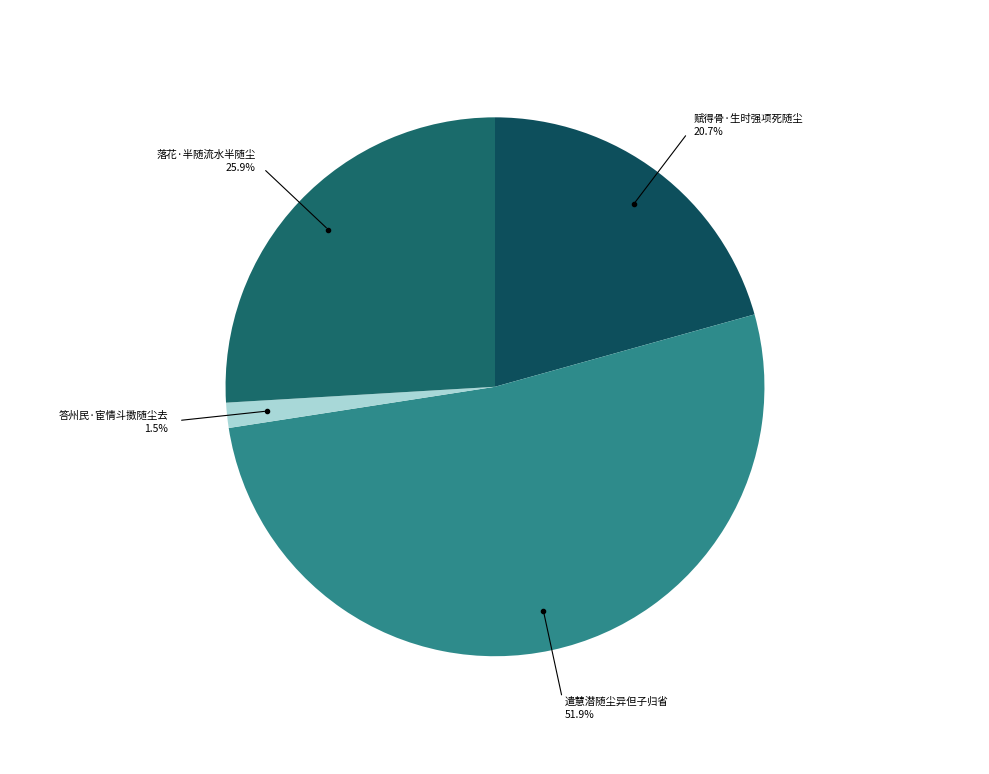

How many slices are in this pie chart?

4